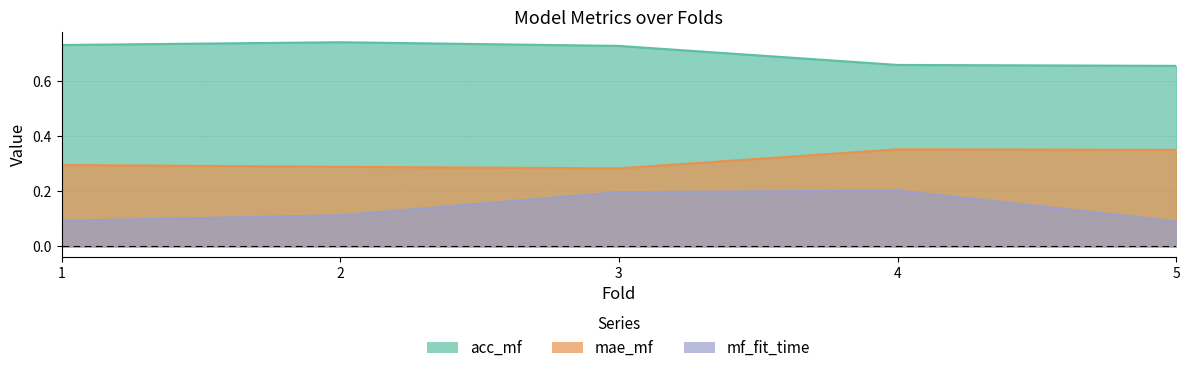

List the series in order of their peak value, lowest first.

mf_fit_time, mae_mf, acc_mf